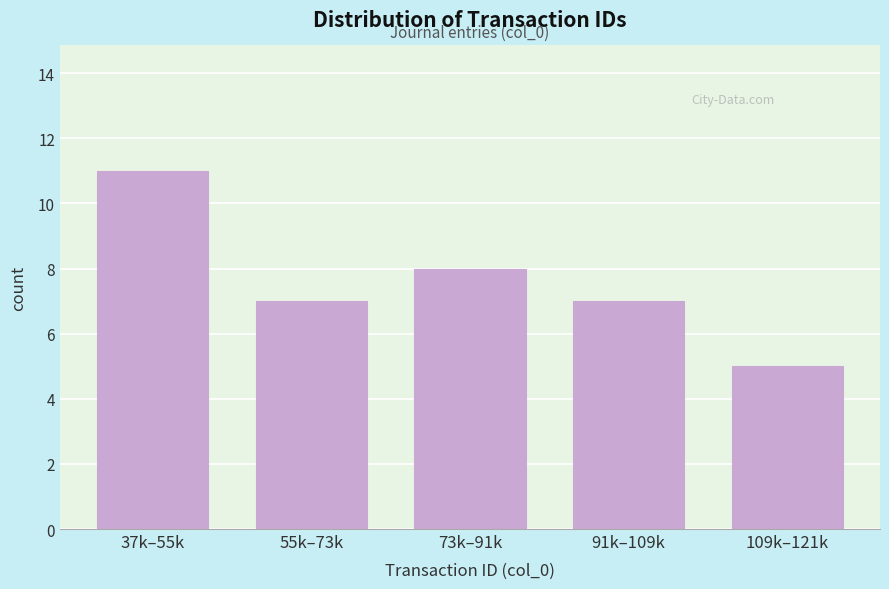

Reading left to right, what are all the values shown in this chart?

11	7	8	7	5